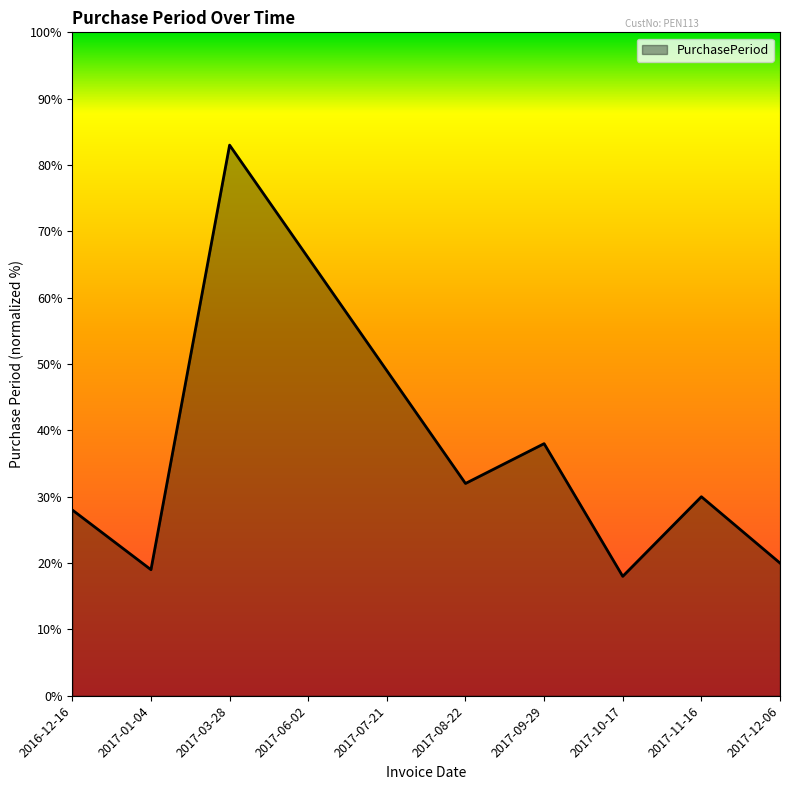

What is the change in value from 2017-03-28 to 2017-11-16?

-53.0